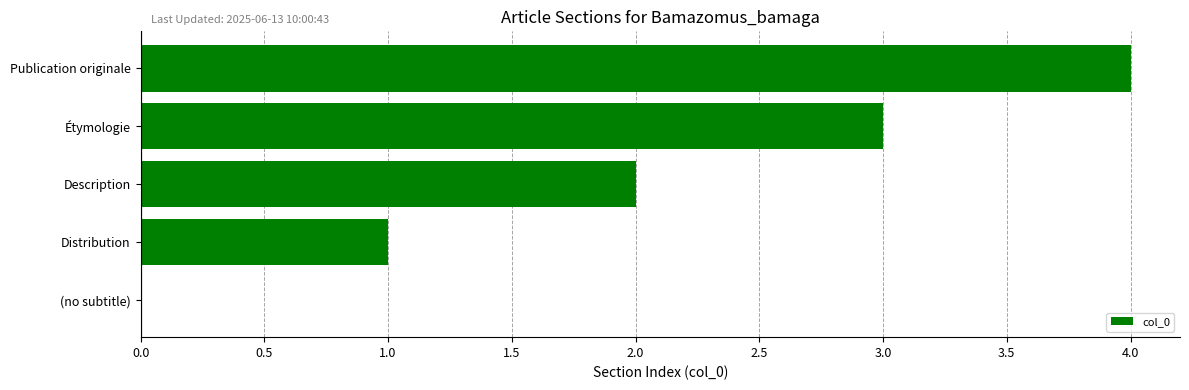

Which label corresponds to the largest value in the chart?

Publication originale